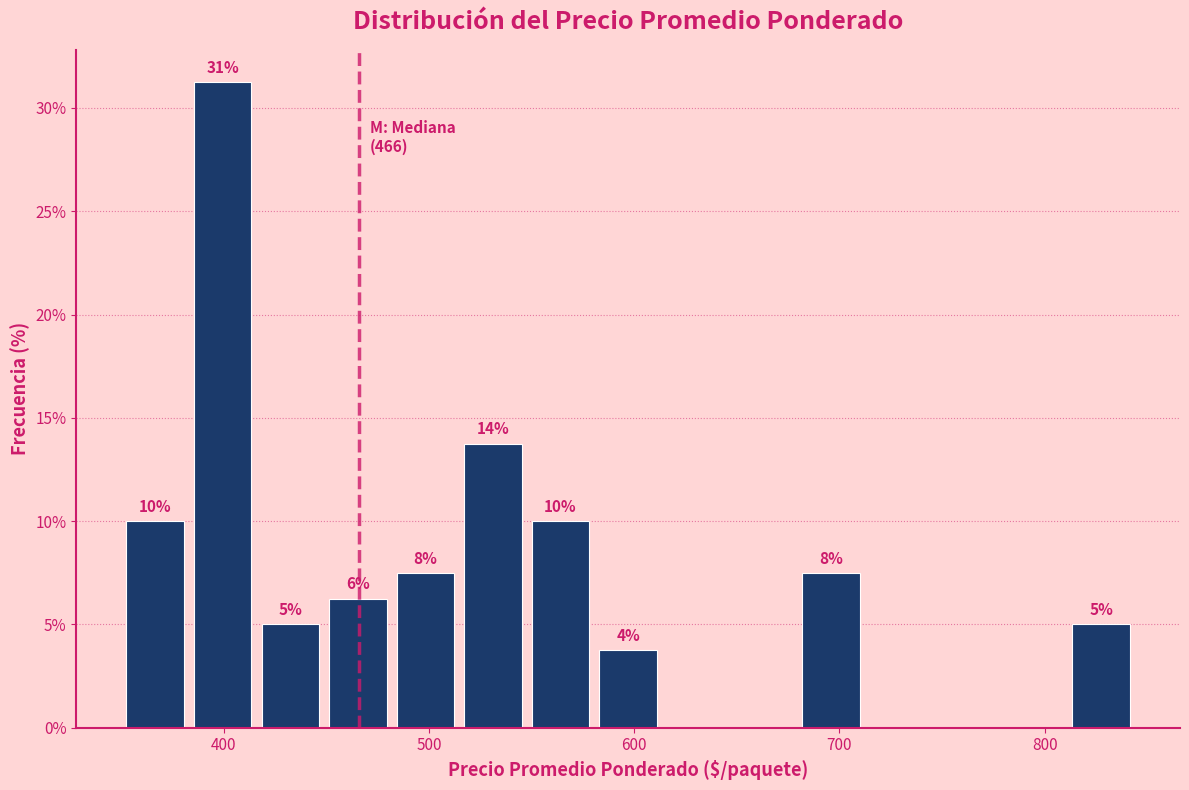

Read against the x-axis, roughly where is the centre of the tallest bar?

400